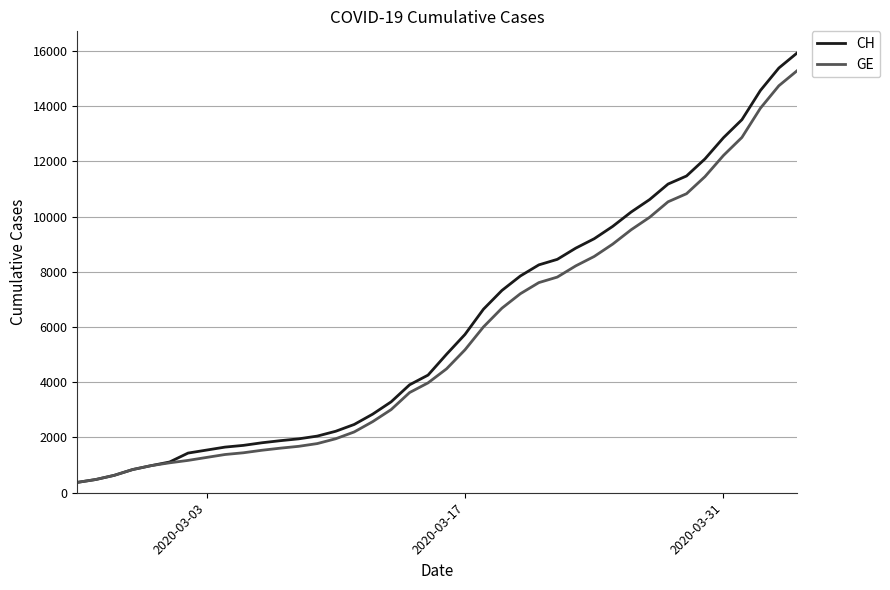

What is the minimum value for CH?

375